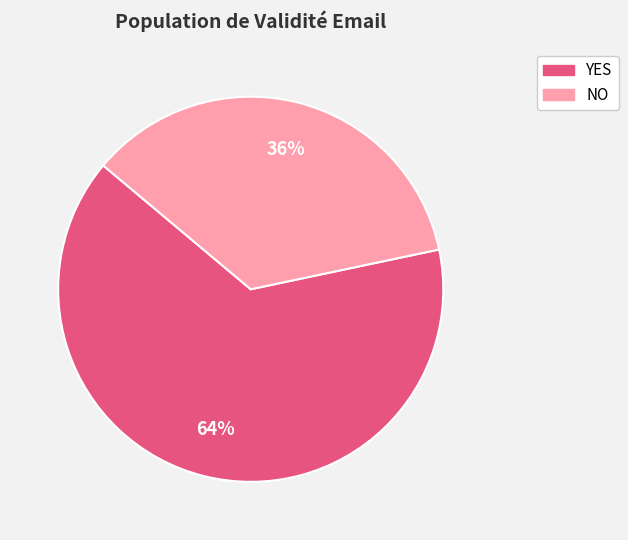

To the nearest percent, what is the average slice percentage?

50%